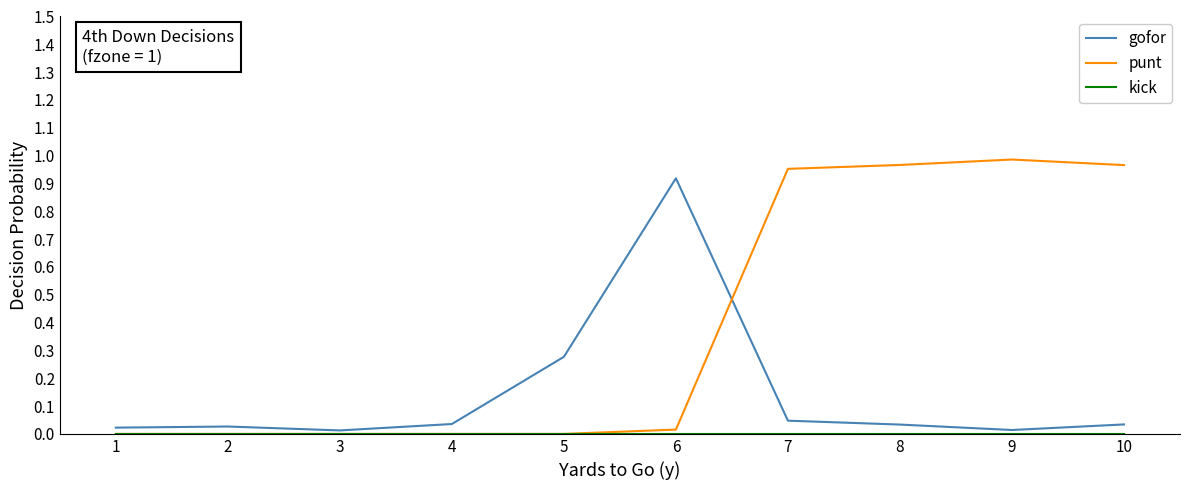

Is it true that punt equals 0.4 at 7?

False